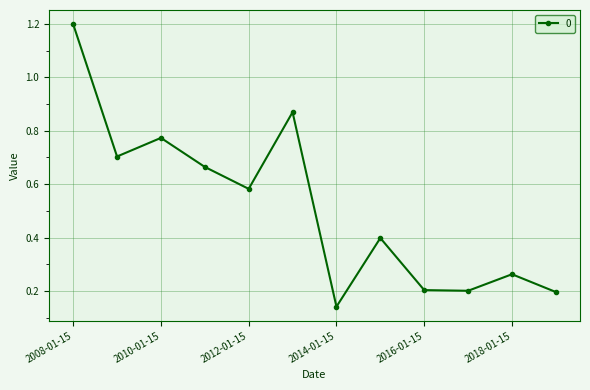

What is the greatest value displayed?

1.2